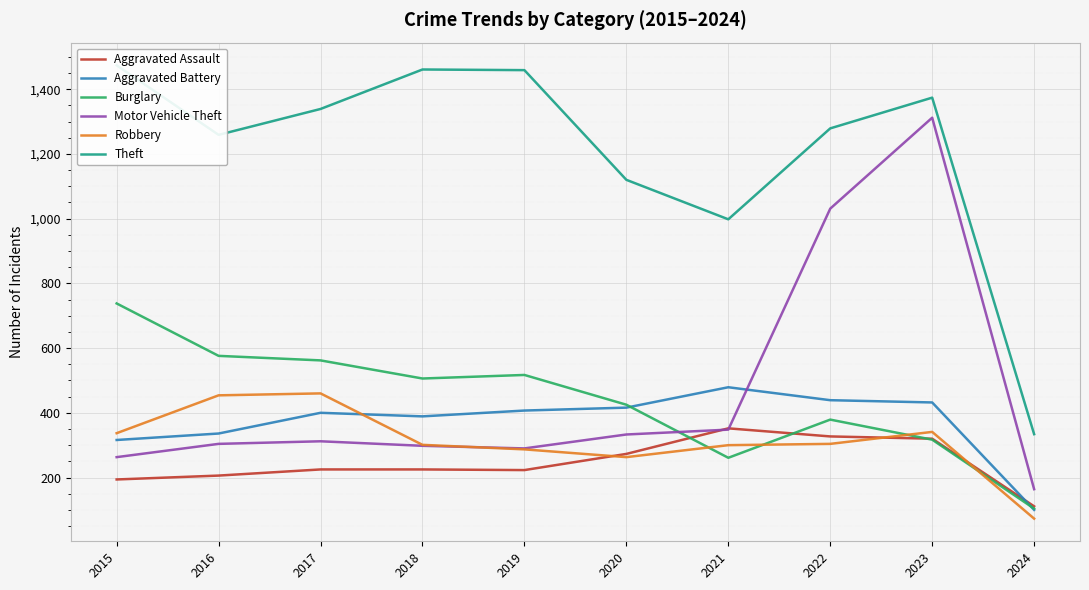

Reading left to right, list all the values displayed in this chart.

Aggravated Assault: 194	206	225	225	223	273	352	327	320	111
Aggravated Battery: 316	336	400	389	407	416	479	439	432	100
Burglary: 738	576	562	506	517	425	261	379	317	104
Motor Vehicle Theft: 263	304	312	298	290	333	348	1031	1312	164
Robbery: 337	454	460	301	287	263	300	304	341	73
Theft: 1474	1259	1339	1461	1459	1120	998	1279	1374	334